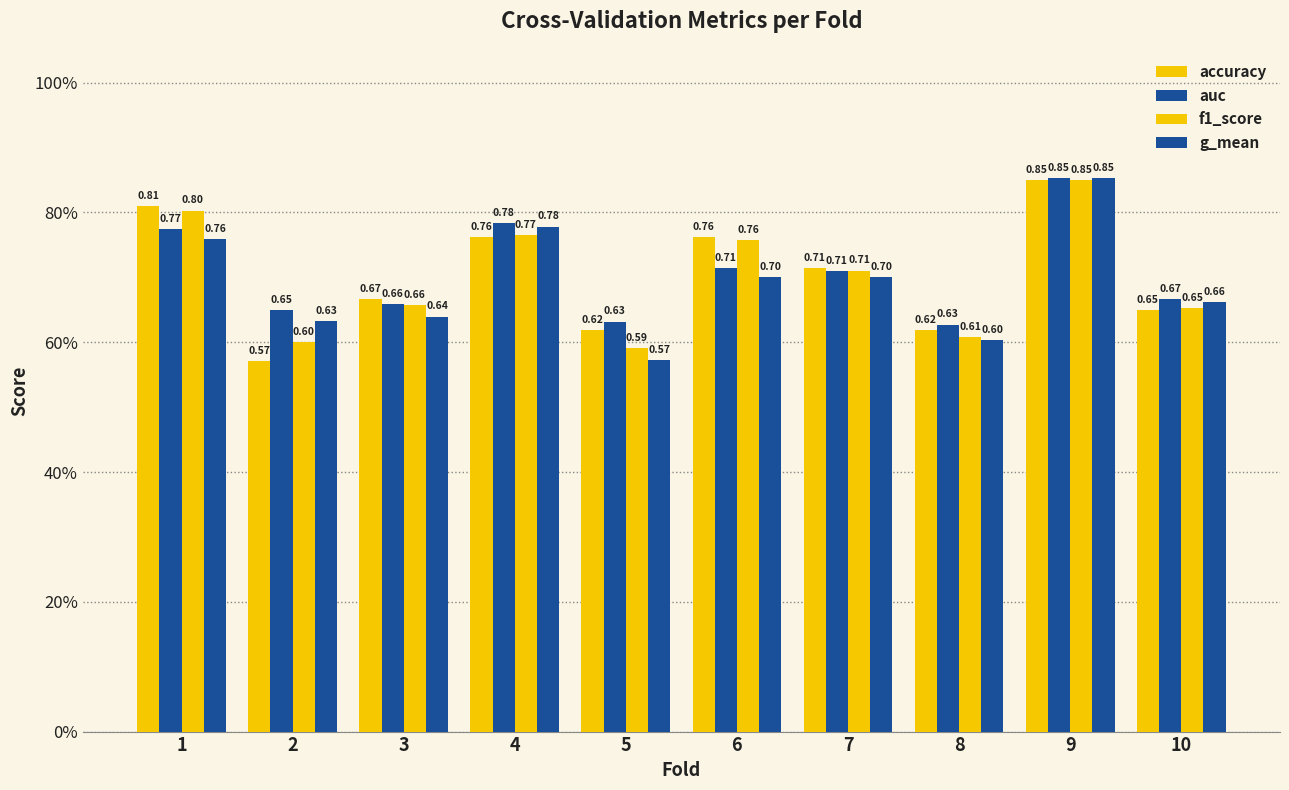

At 9, list the series in order from smallest to largest.

accuracy, f1_score, g_mean, auc